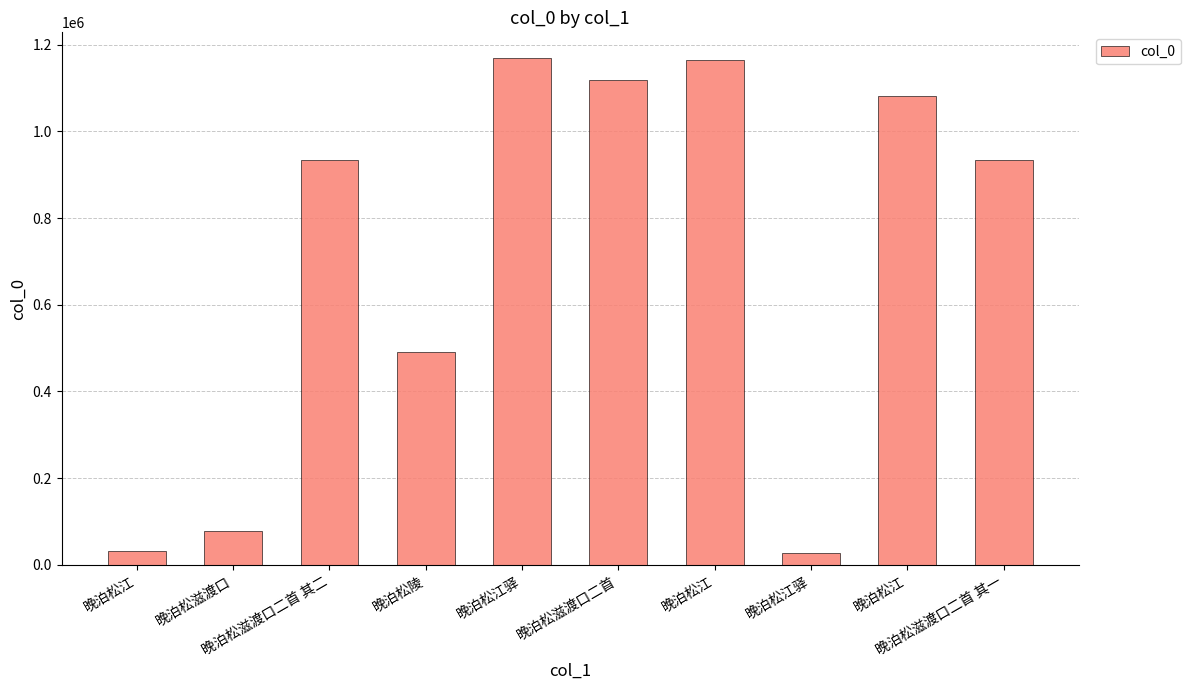

Does the chart contain any negative values?

No